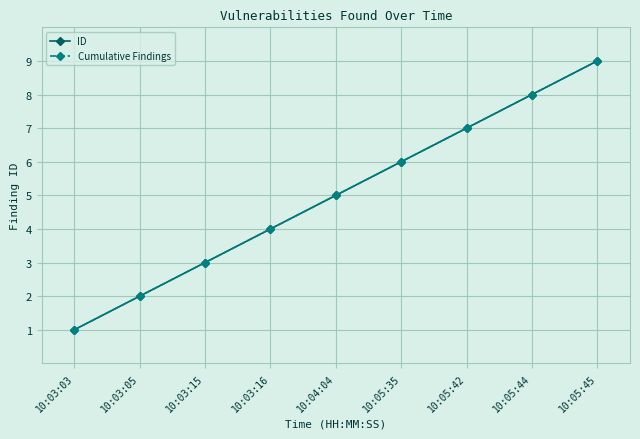

What is the sum of the Cumulative Findings values at 10:05:44 and 10:03:05?

10